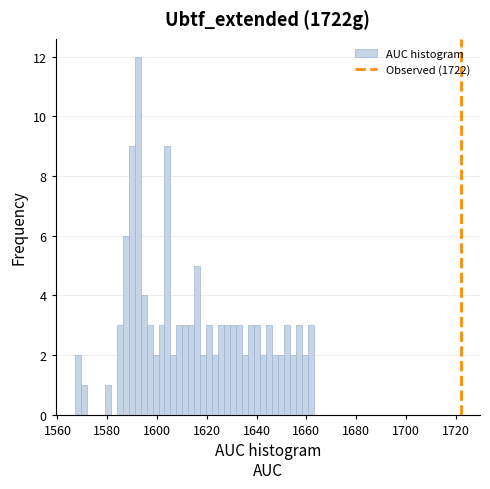

Around what value on the x-axis is the tallest bar? Give the approximate position of its centre, as read against the axis.

1592